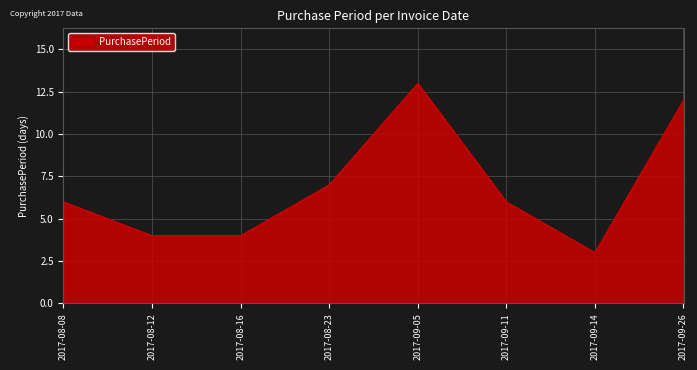

Approximately how many times larger is the value at 2017-09-14 compared to 2017-09-11?

0.5